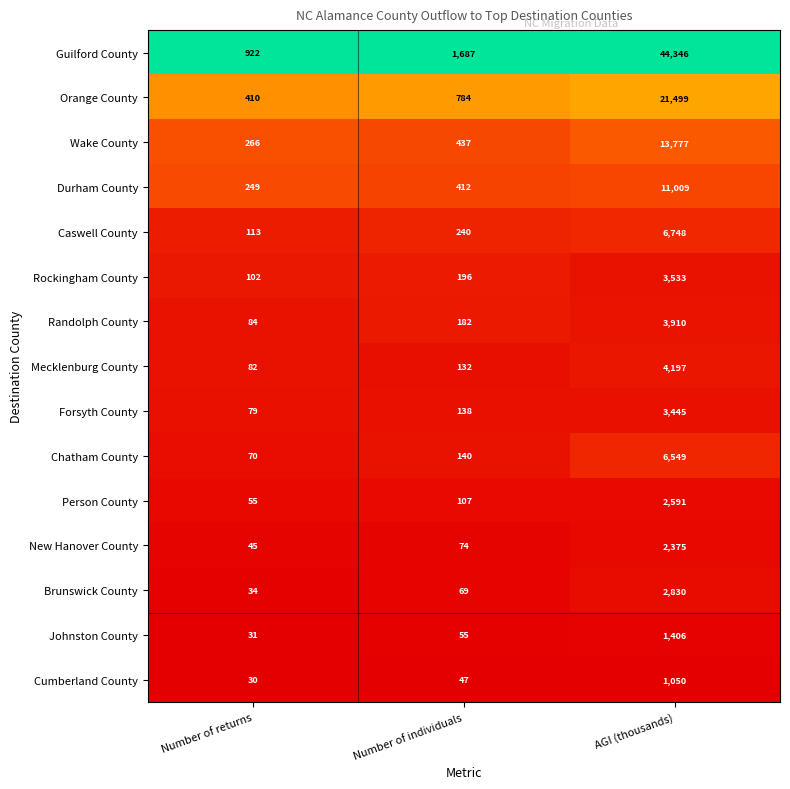

At Number of individuals, list the series in order from largest to smallest.

Guilford County, Orange County, Wake County, Durham County, Caswell County, Rockingham County, Randolph County, Chatham County, Forsyth County, Mecklenburg County, Person County, New Hanover County, Brunswick County, Johnston County, Cumberland County